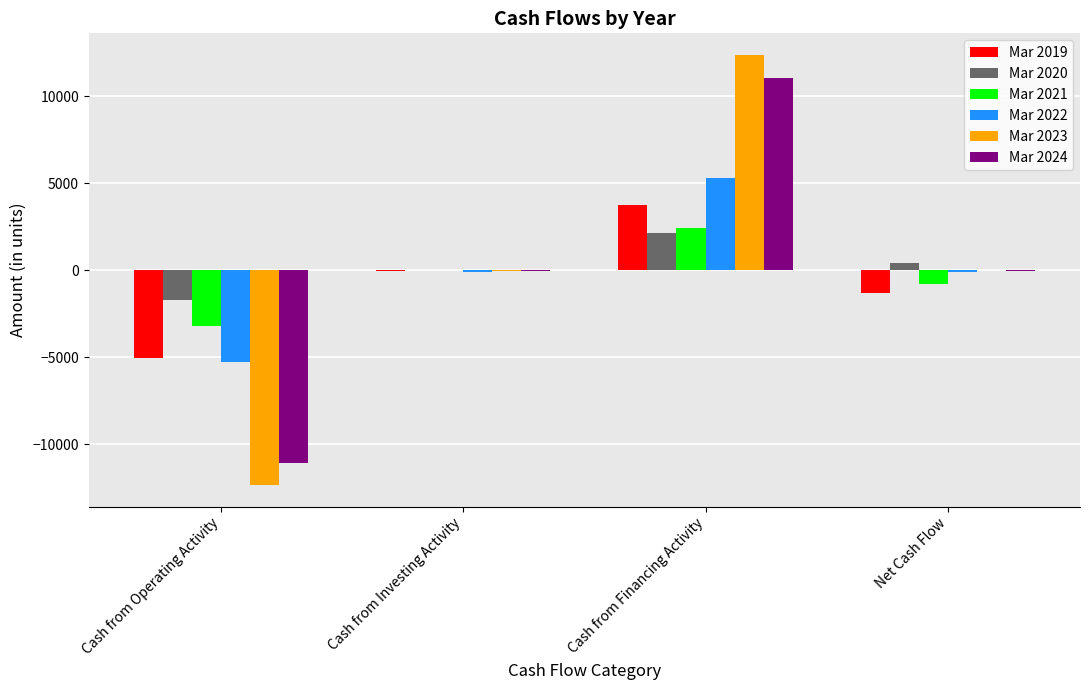

The Mar 2020 series shows 2141 at Cash from Financing Activity. True or false?

True